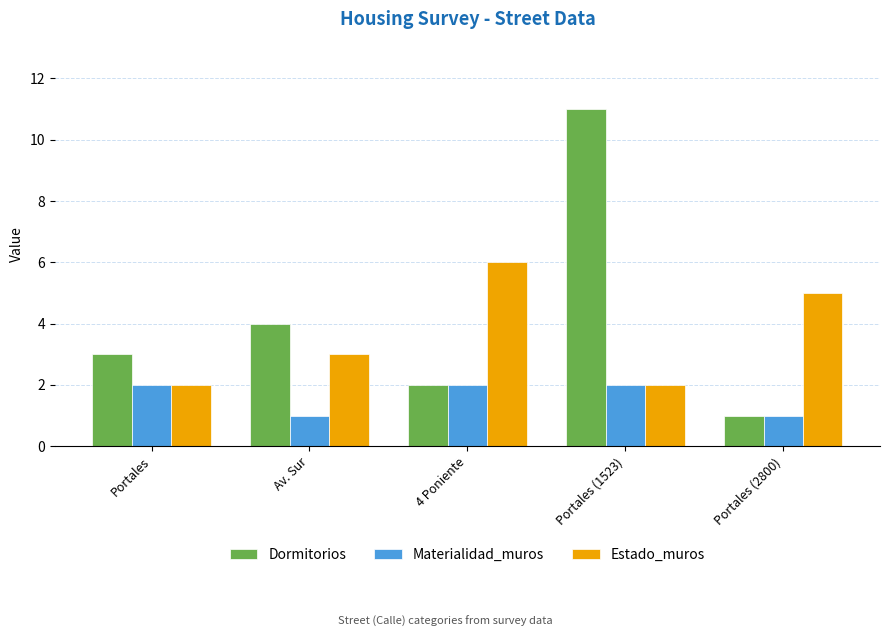

Count the Materialidad_muros values in the range 1 to 2.

5